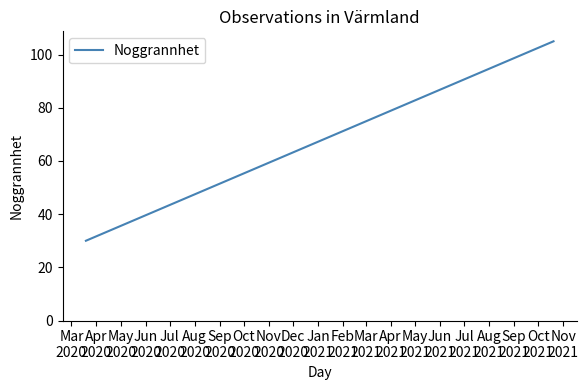

What is the difference between the maximum and minimum values?

75